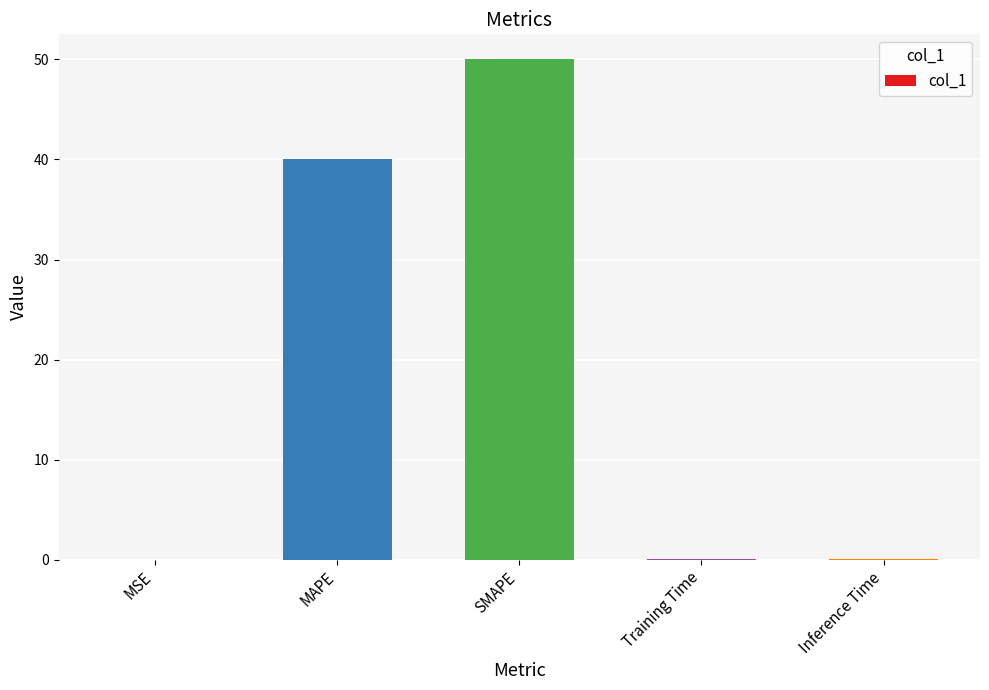

Between MAPE and Training Time, which is larger?

MAPE